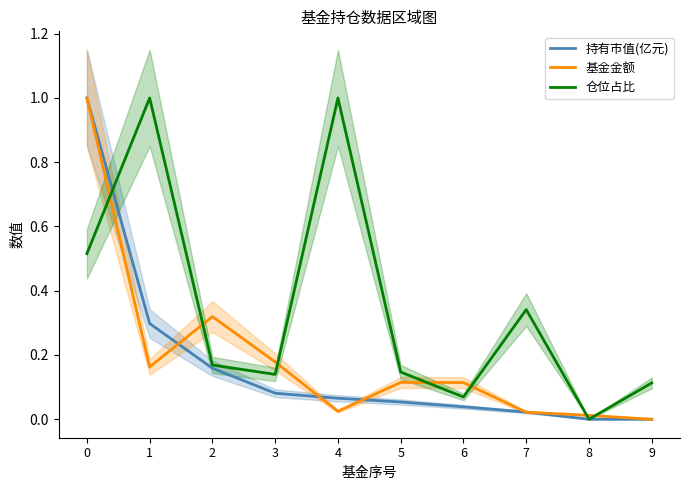

Which series has the largest total across all categories?

仓位占比